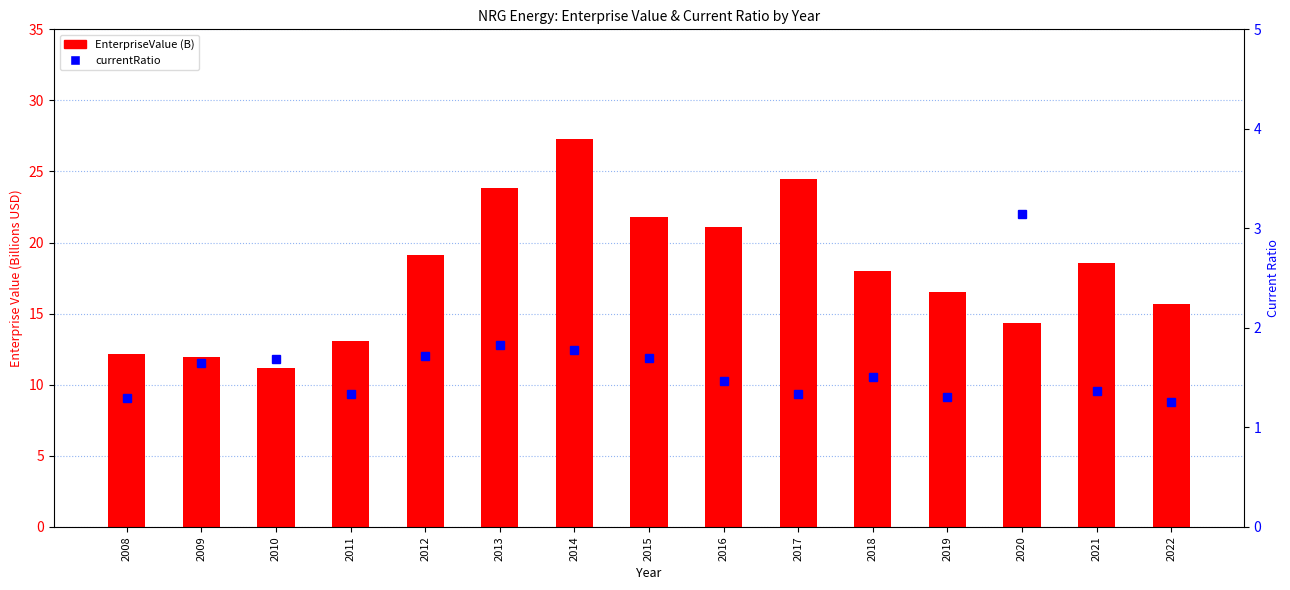

What is the maximum value for currentRatio?

3.1